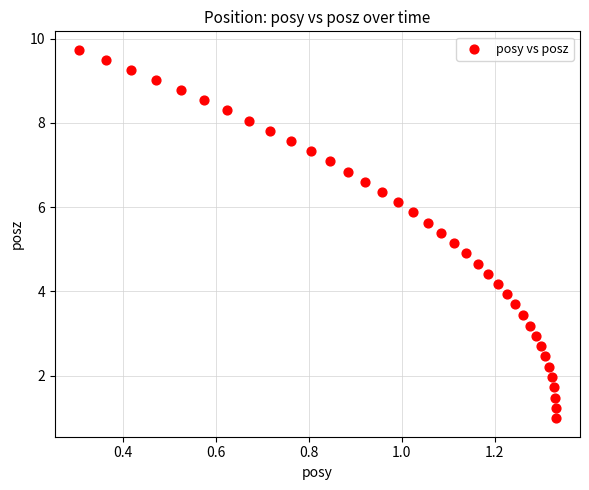

What is the range of Y values (max minus min)?

8.8